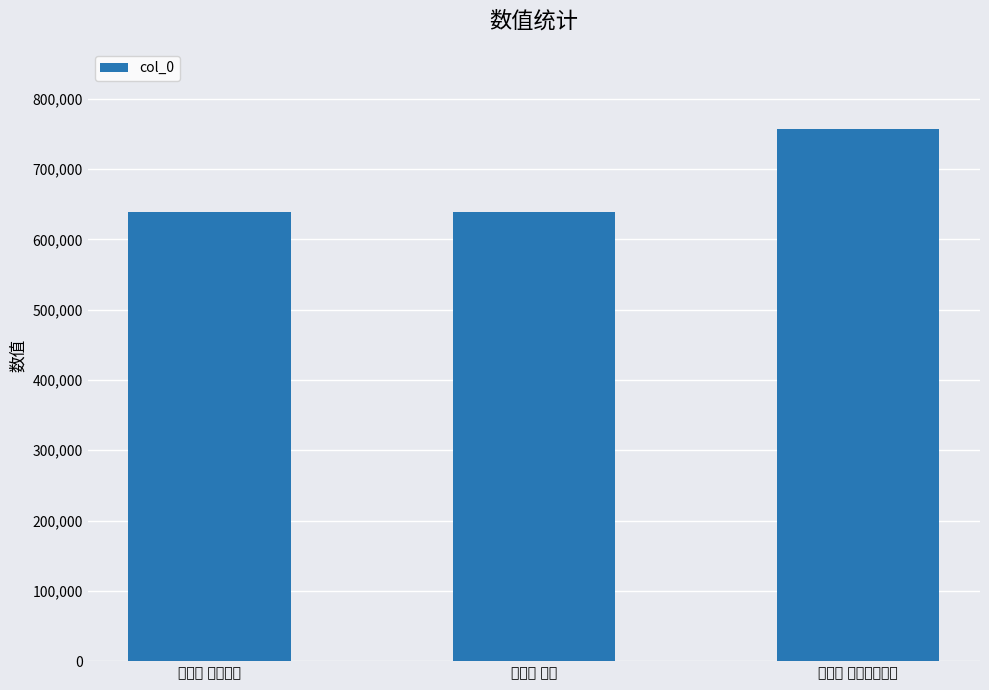

At which category does the chart reach its peak across all series?

点绛唇 早春寄步珊秭